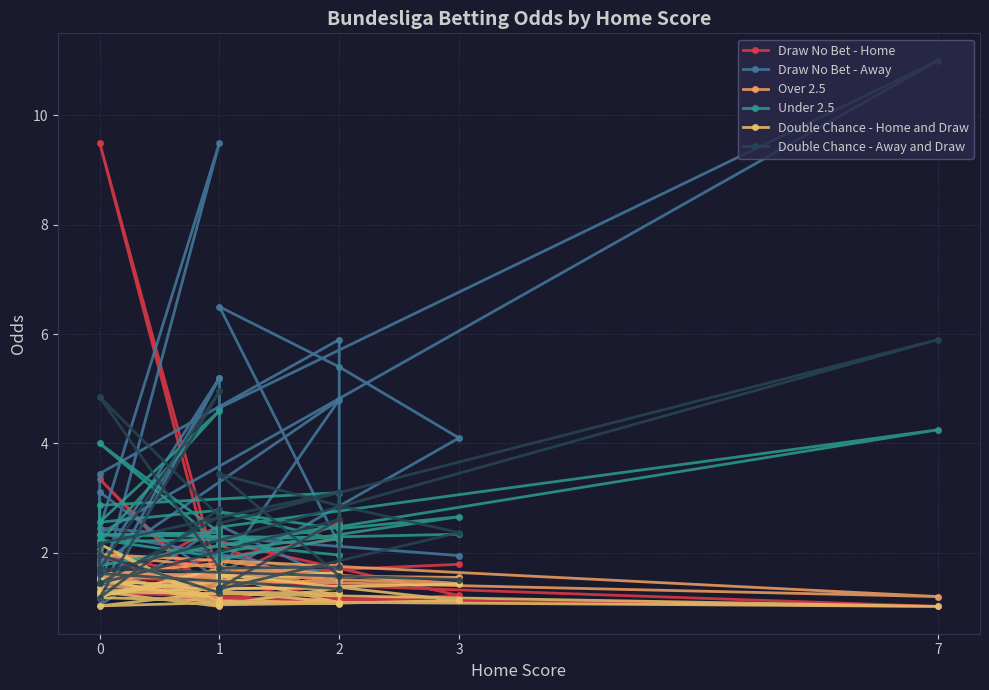

Rank the series by their maximum value, from highest to lowest.

Draw No Bet - Away, Draw No Bet - Home, Double Chance - Away and Draw, Under 2.5, Double Chance - Home and Draw, Over 2.5